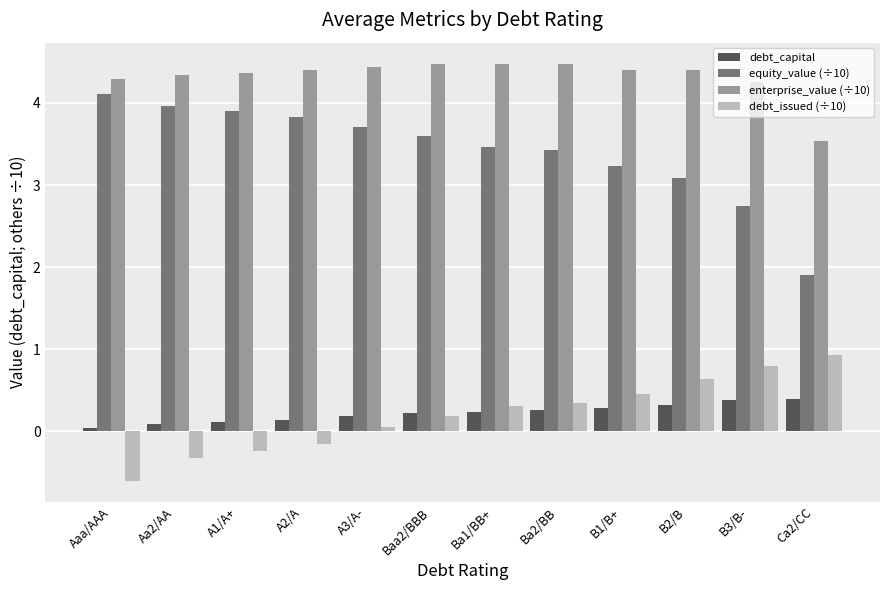

The debt_capital series shows 0.1 at A1/A+. True or false?

True